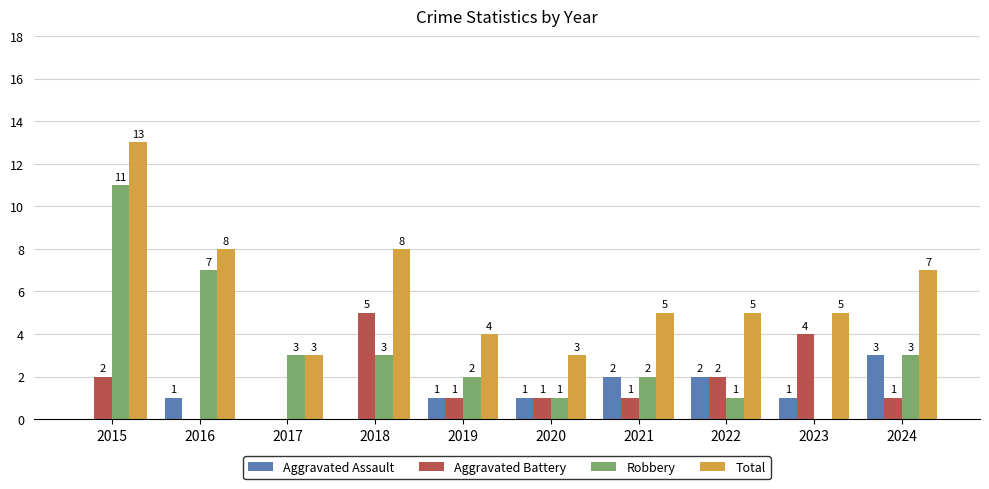

True or false: Aggravated Assault has a value of 1 at 2021.

False